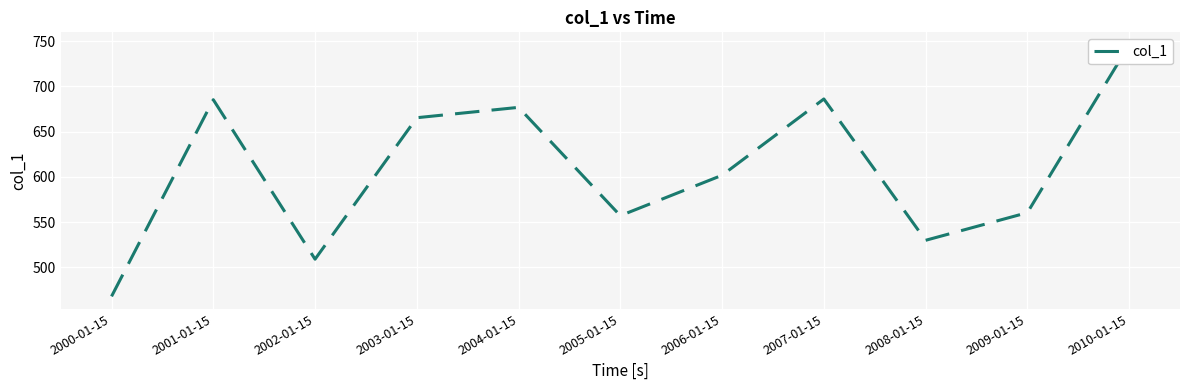

How many points are lower than both their immediate neighbors (excluding endpoints)?

3